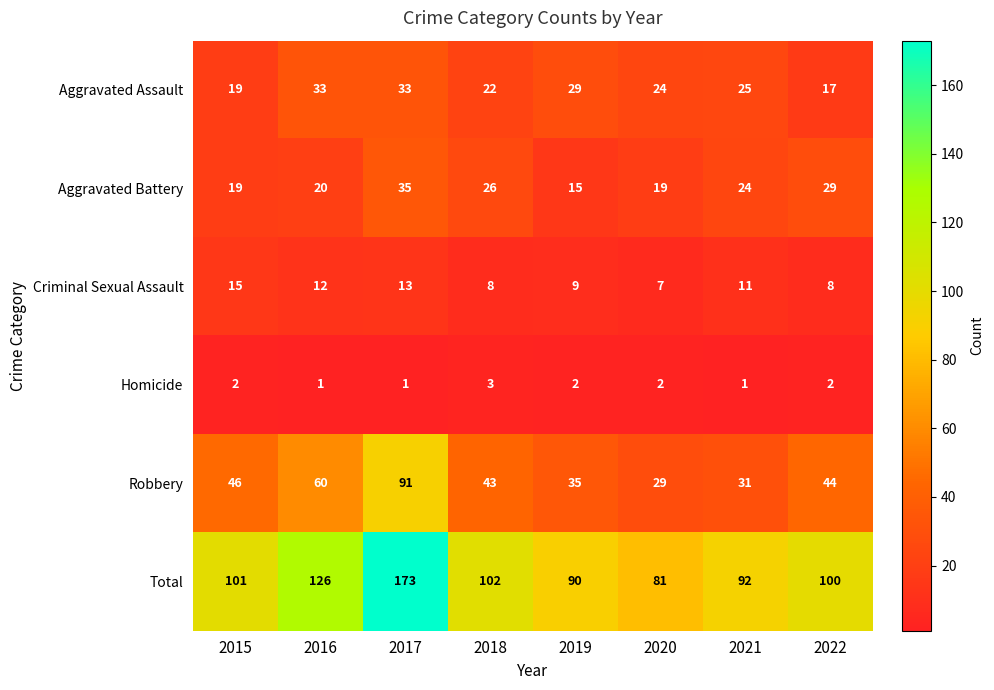

The Robbery series shows 125 at 2017. True or false?

False